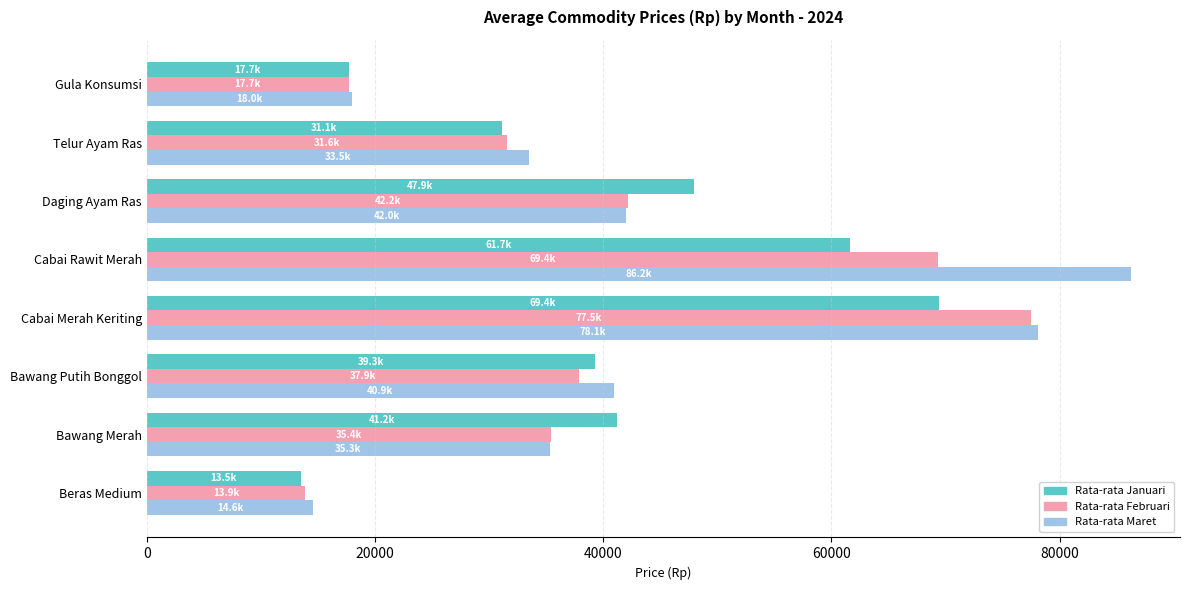

What is the difference between the highest and lowest values at Cabai Merah Keriting?

8703.9